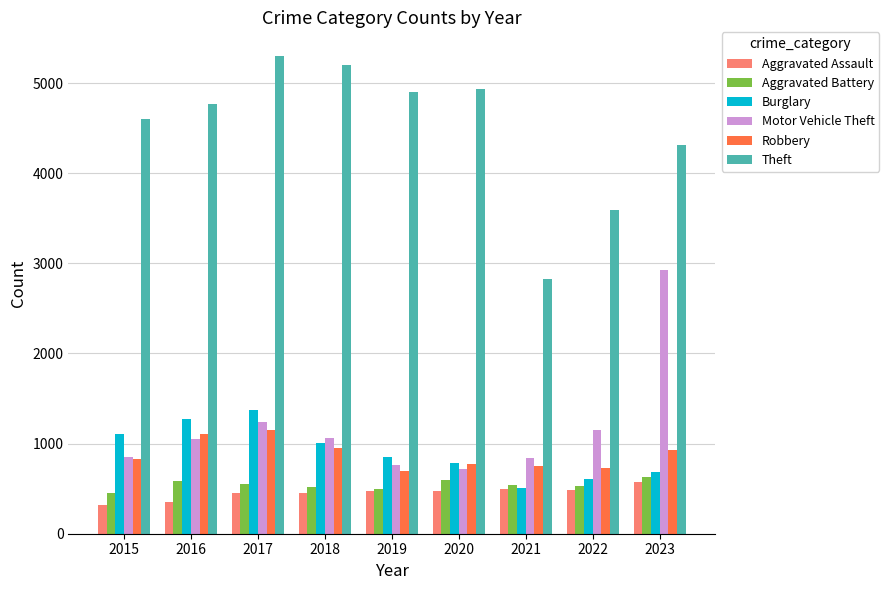

What is the spread (max minus min) of values at 2019?

4430